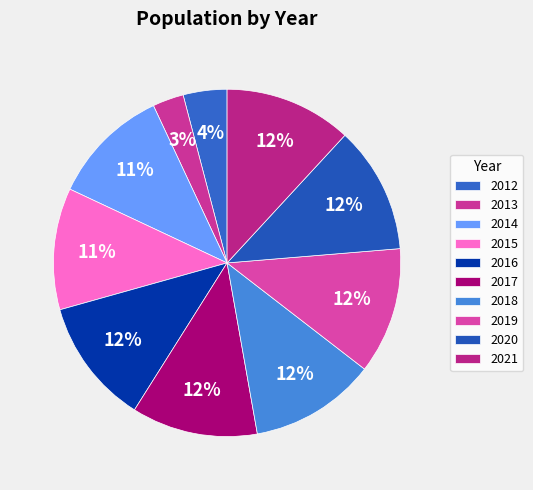

What percentage is the 2017 slice, to the nearest percent?

12%